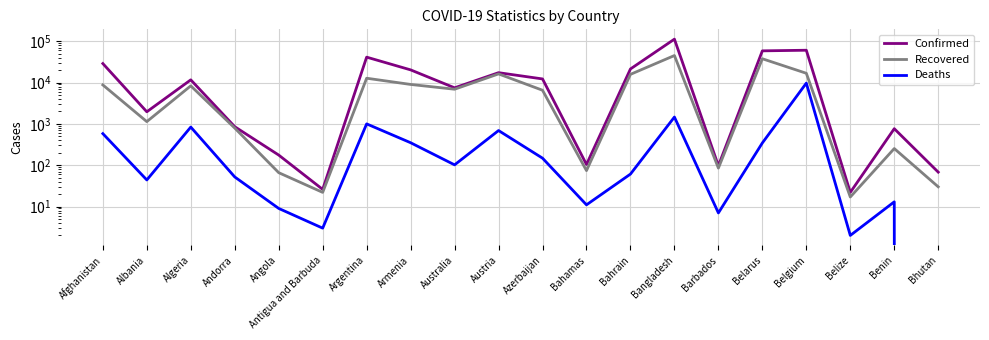

Is it true that Deaths equals 193 at Afghanistan?

False